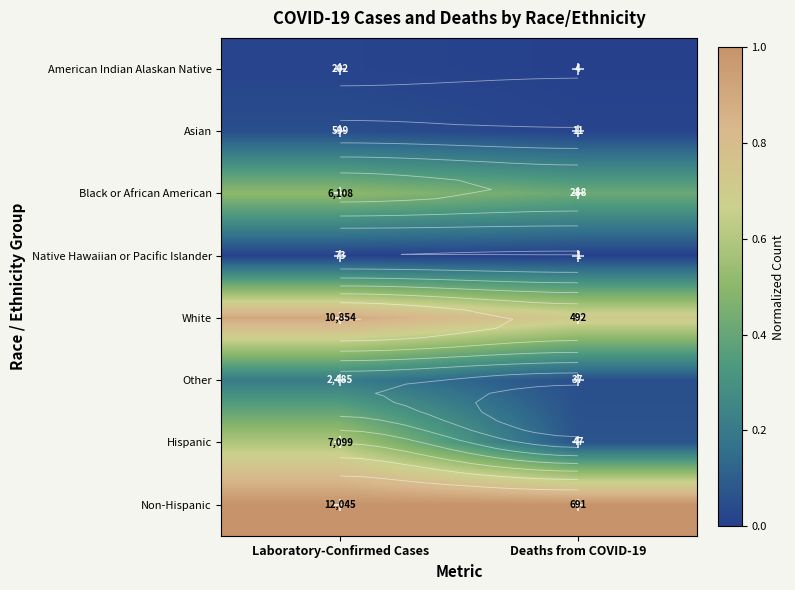

What is the spread (max minus min) of values at Deaths from COVID-19?

1.0